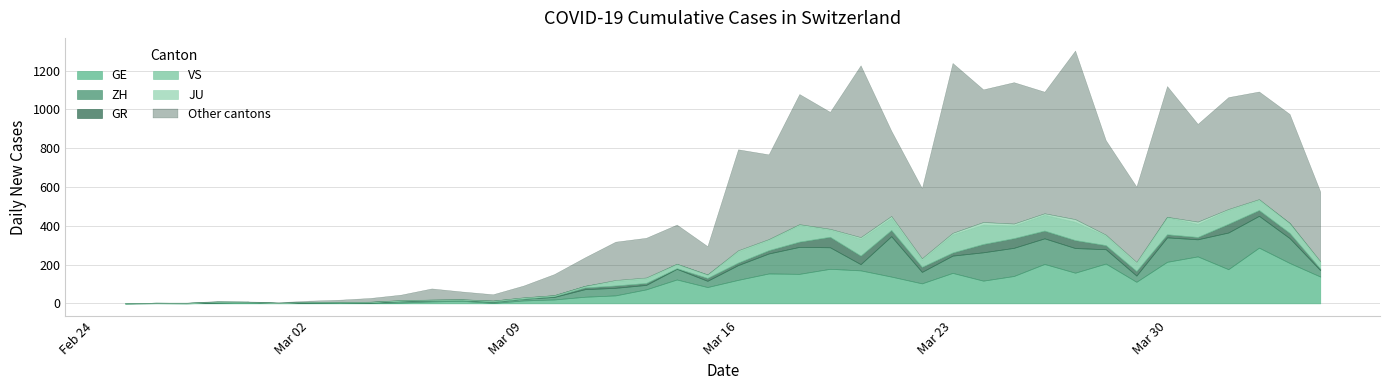

What is the highest value of the GE series?

287